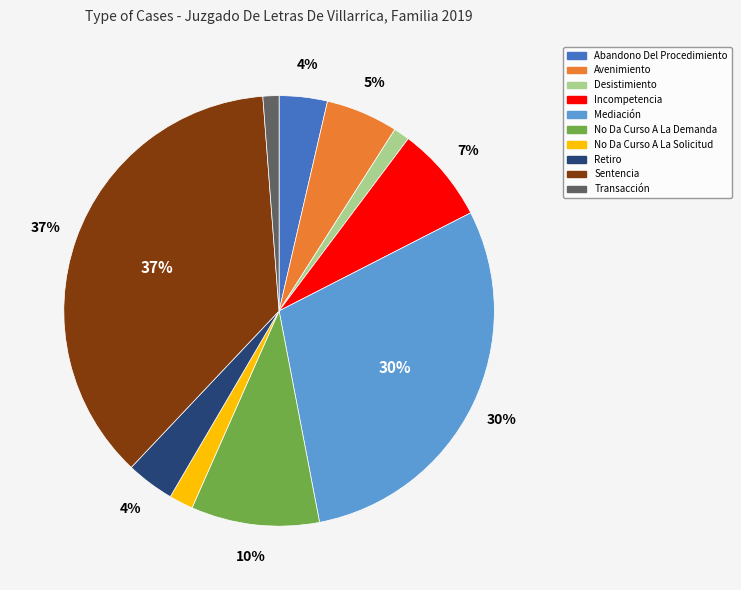

To the nearest percent, what is the difference between the largest and smallest slice percentages?

36%